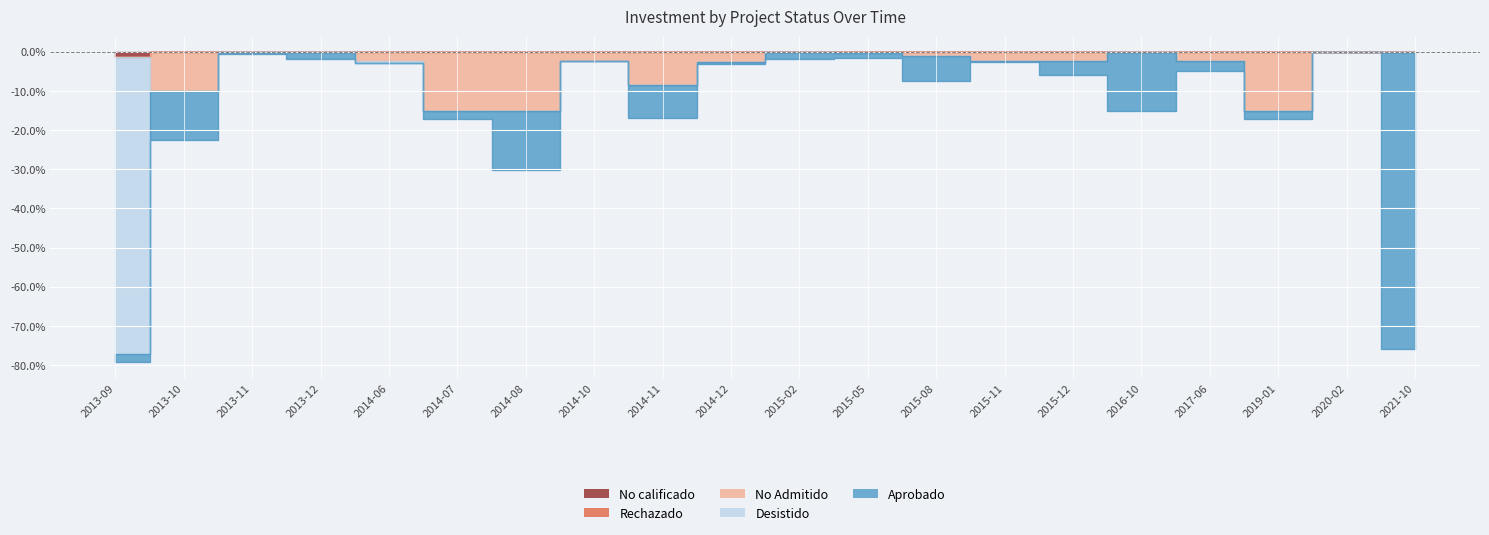

What is the label of the 11th point from the right?

2014-12